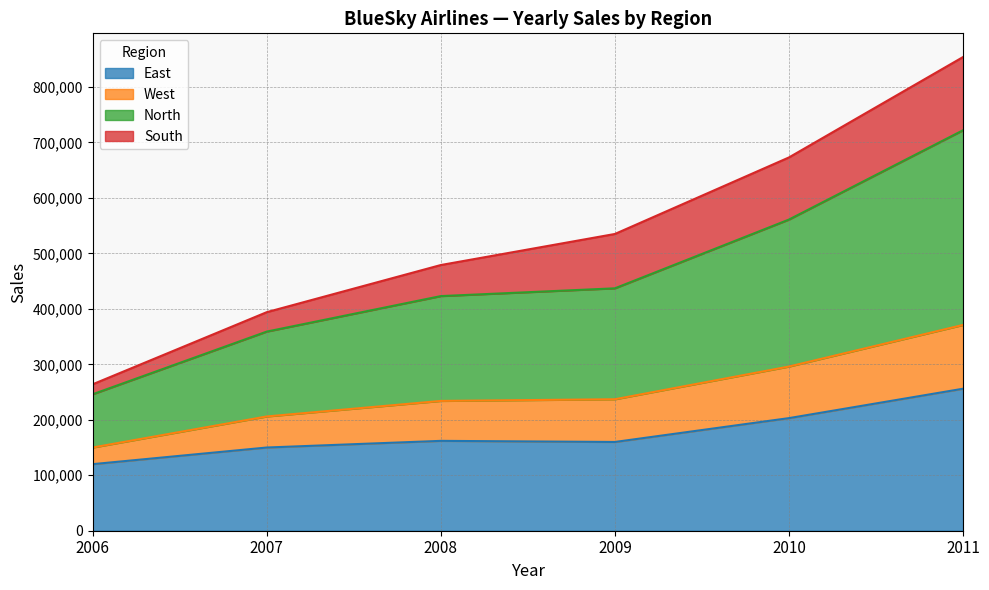

Which category has the highest value in the West series?

2011